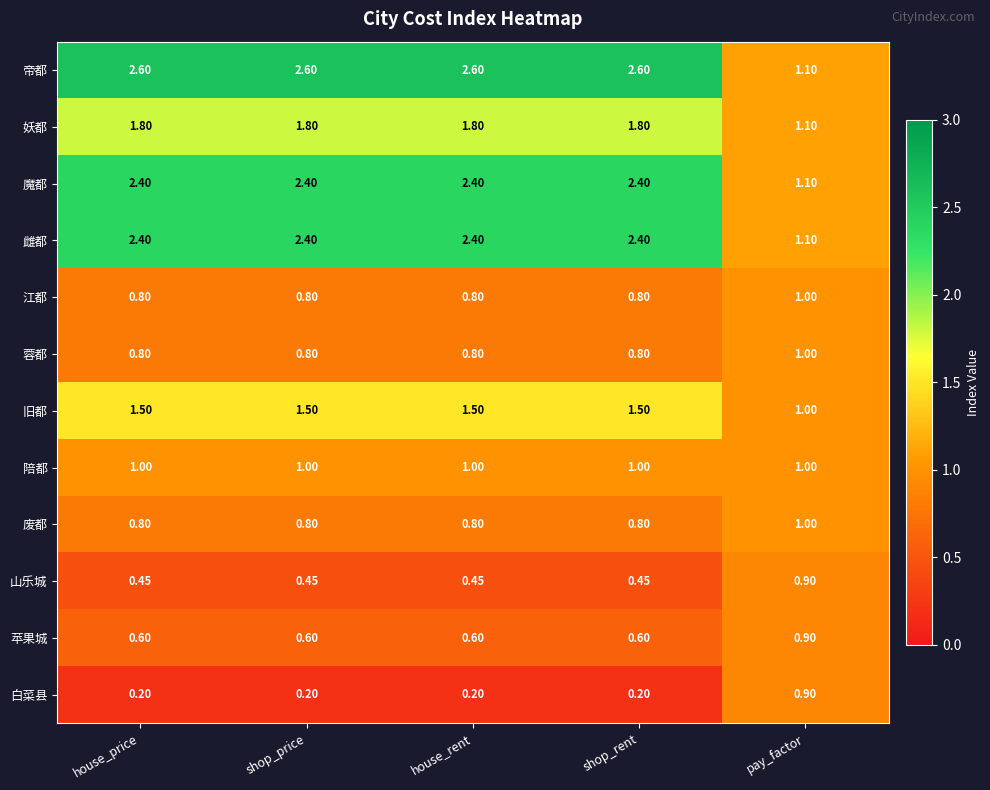

At which label is 雌都 closest to 1?

pay_factor